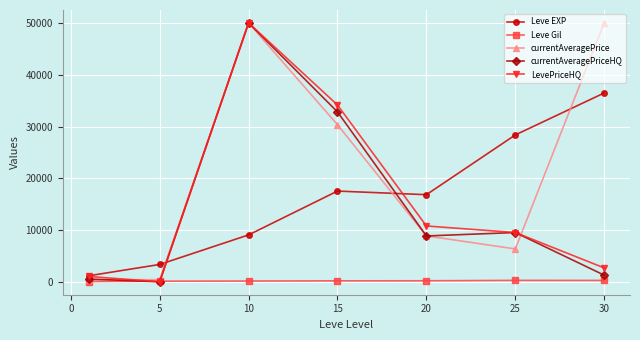

What is the maximum value shown in the chart?

50000.0